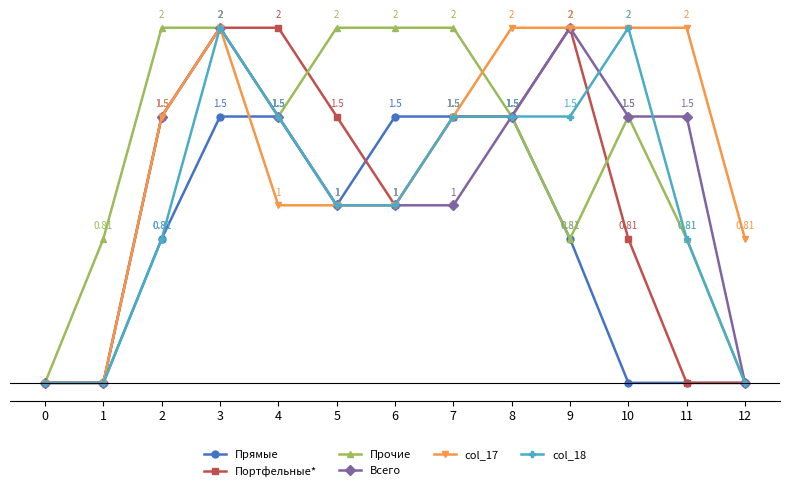

Is the value of Прочие at 6 greater than the value of Всего at 2?

Yes